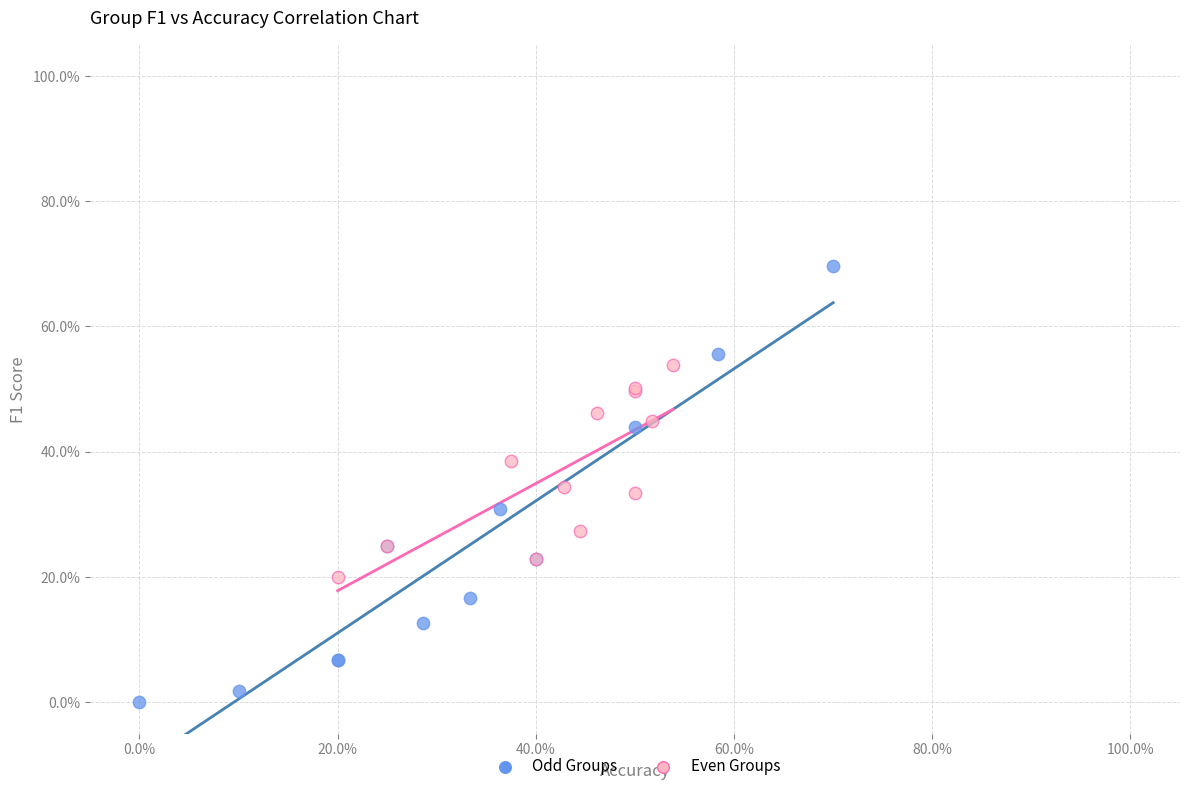

What are all the series names shown in the legend?

Odd Groups, Even Groups